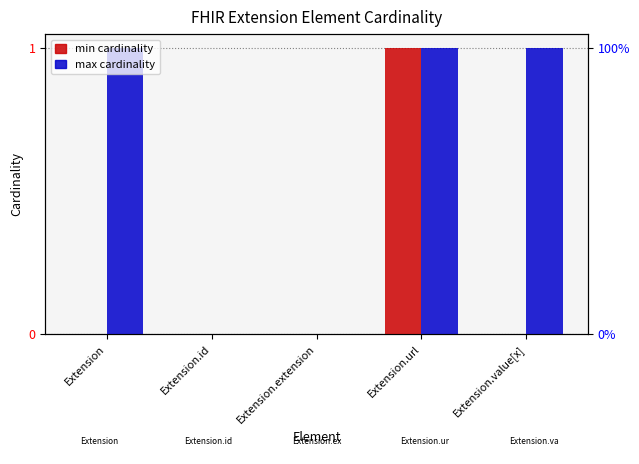

Which series has the largest total across all categories?

max cardinality